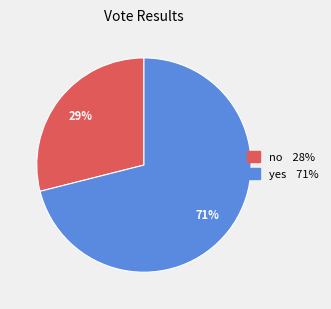

Which category accounts for the majority?

yes